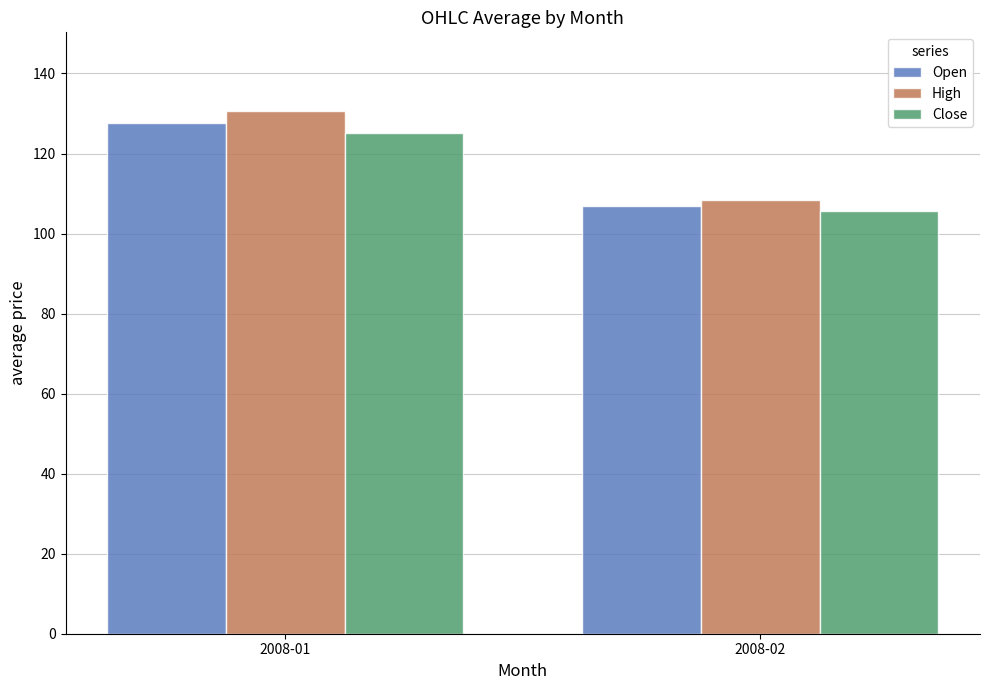

What value does the High series have at 2008-02?

108.3